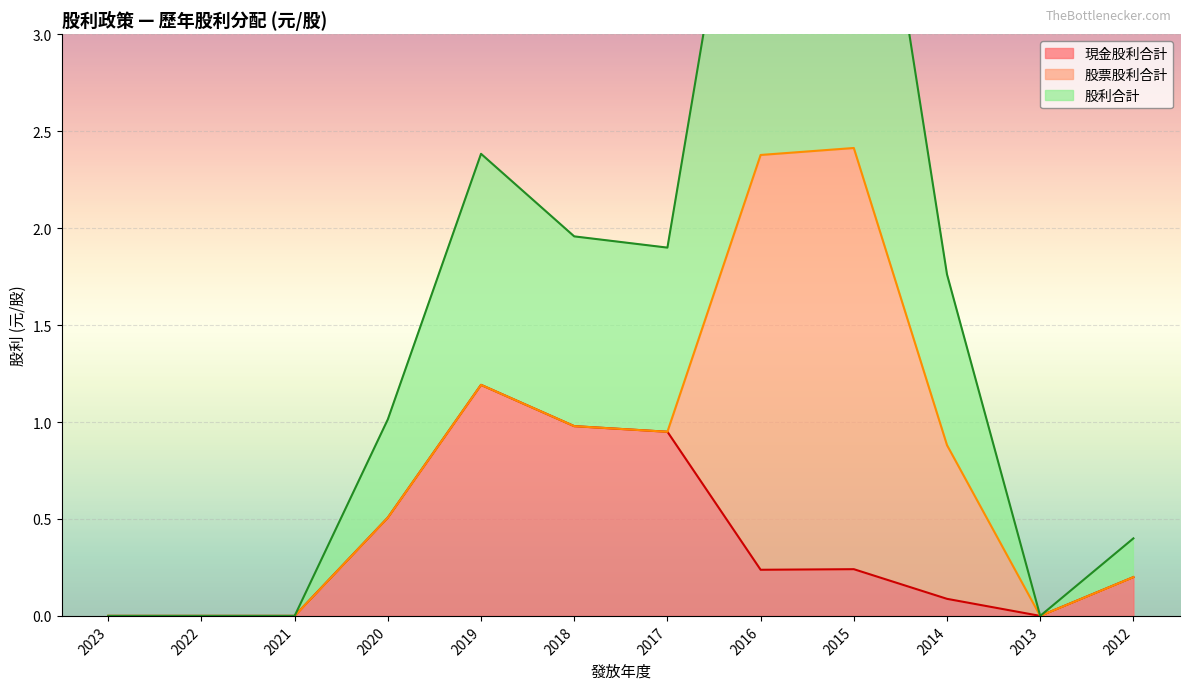

List the labels in order of 現金股利合計 value, smallest first.

2023, 2022, 2021, 2013, 2014, 2012, 2016, 2015, 2020, 2017, 2018, 2019